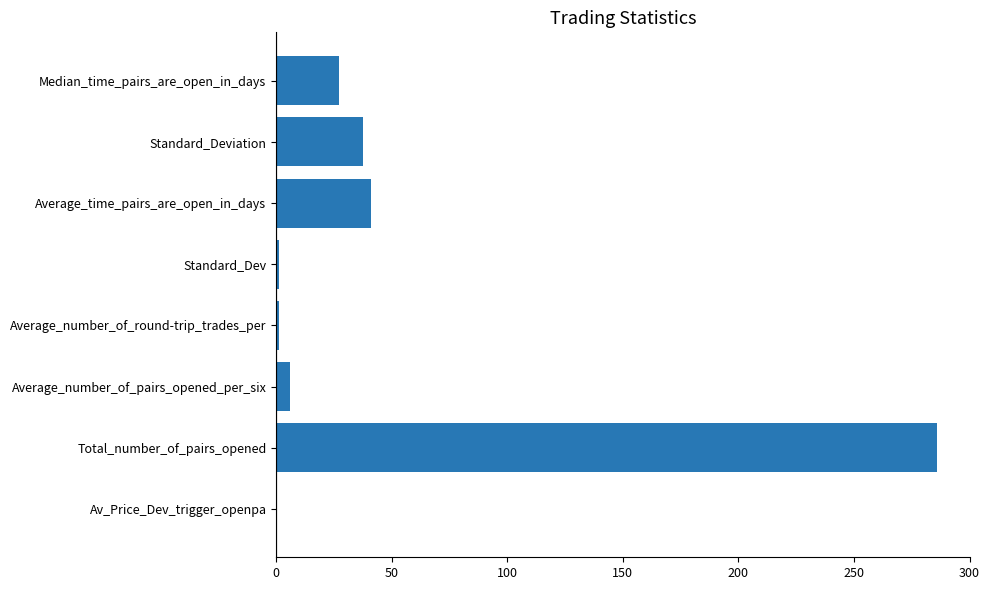

What is the maximum value shown in the chart?

286.0